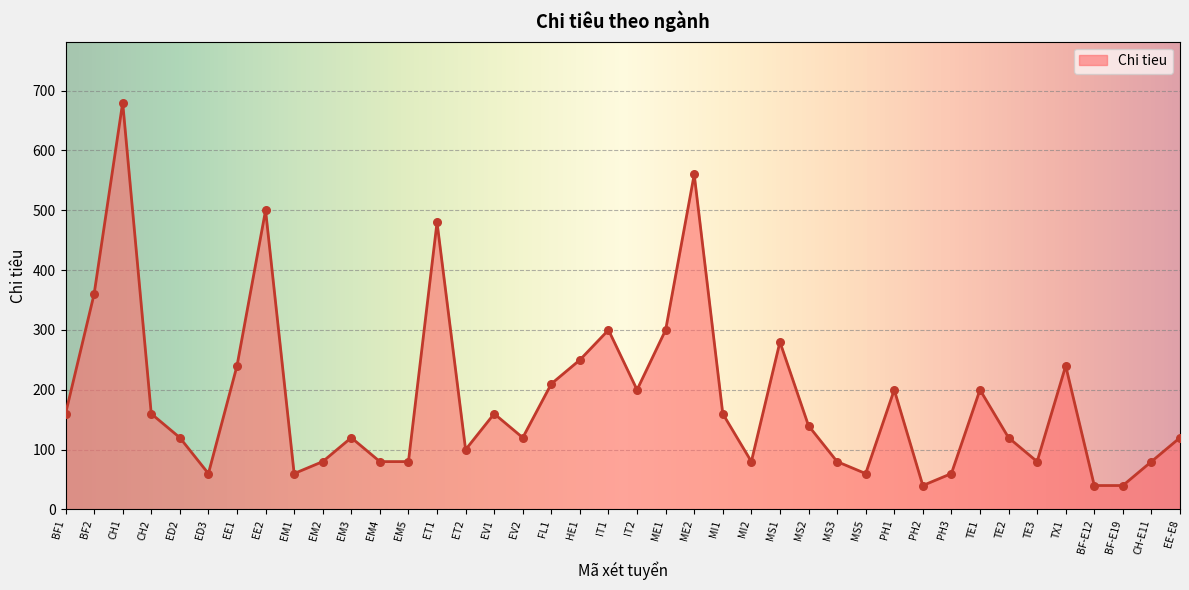

What is the change in value from CH2 to EM2?

-80